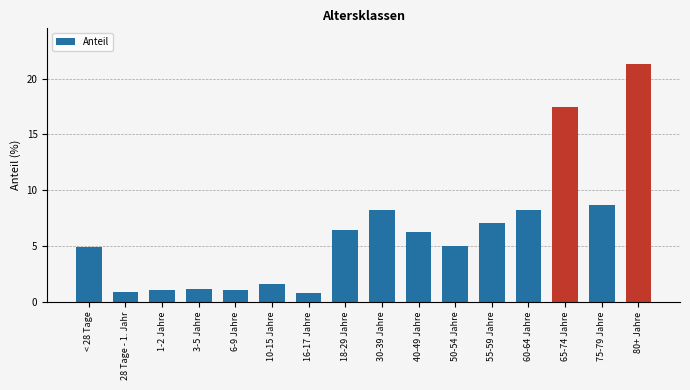

Which has a higher value, 16-17 Jahre or 18-29 Jahre?

18-29 Jahre